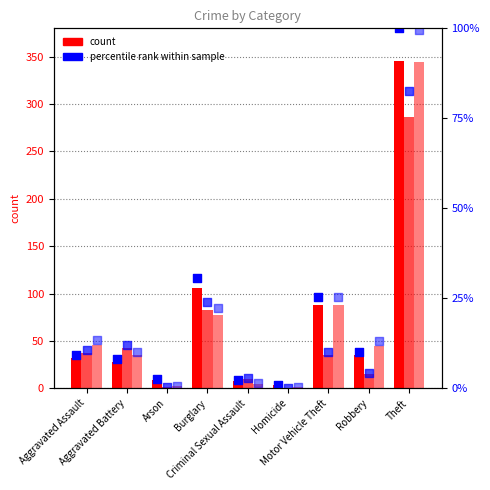

At which category is the sum across all series the highest?

Theft